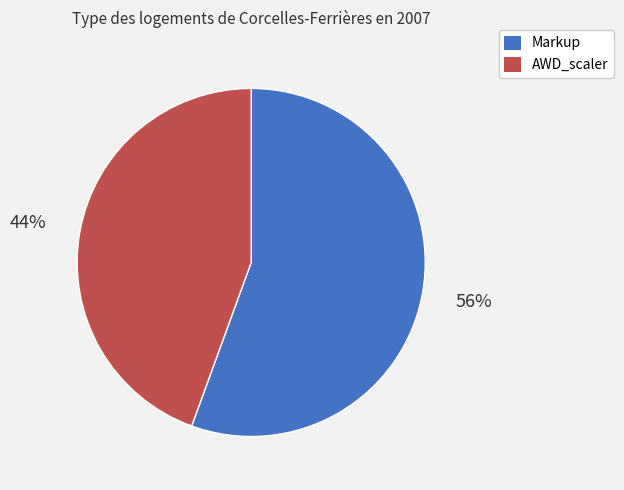

Which has a higher value, Markup or AWD_scaler?

Markup